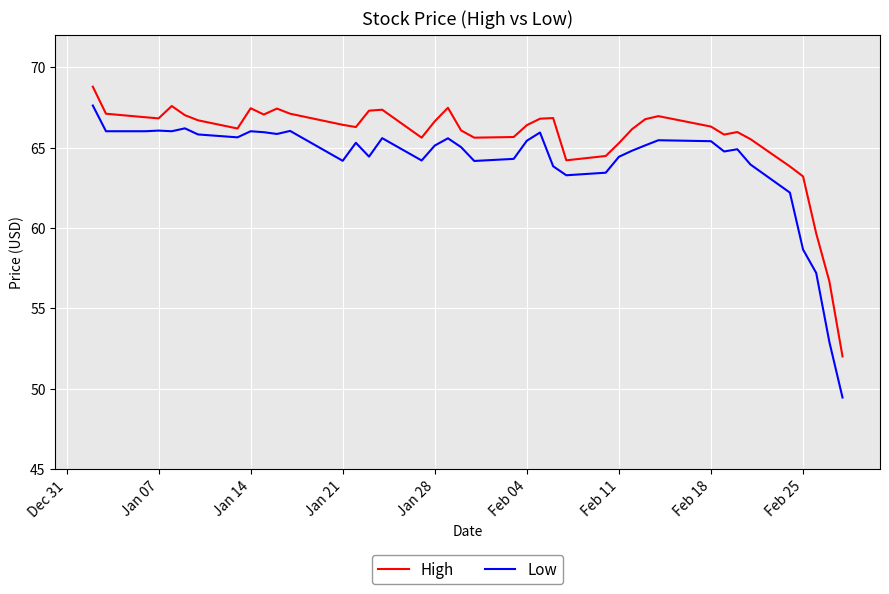

What is the minimum value for Low?

49.5